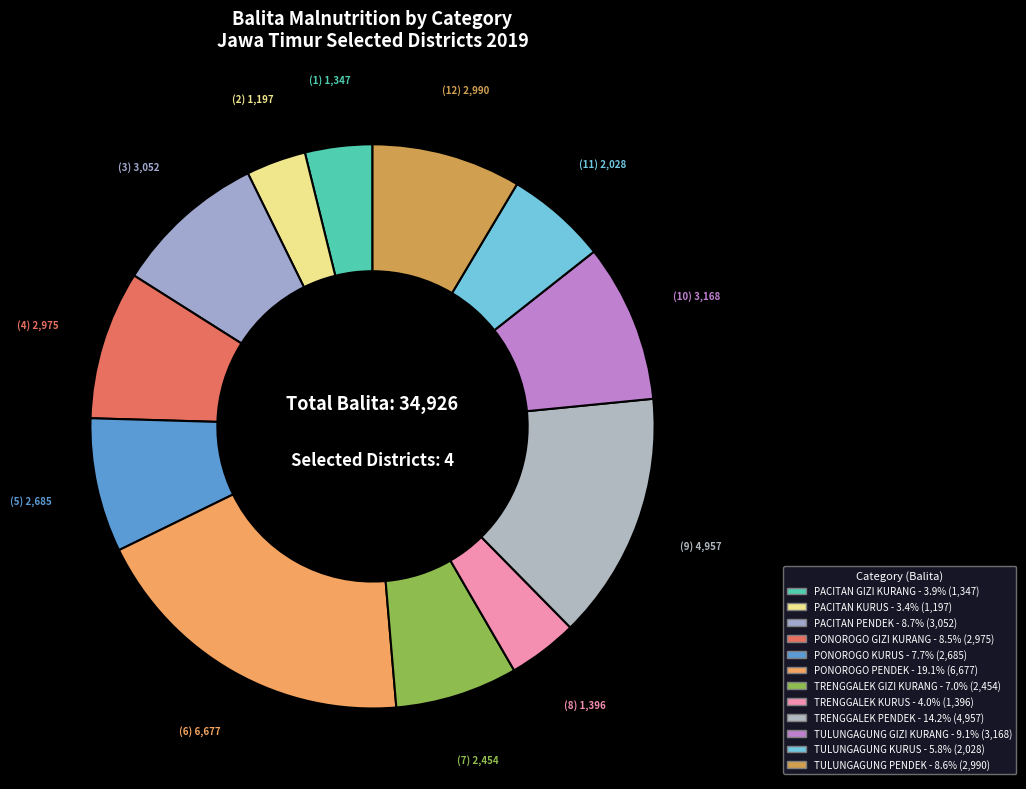

How many slices are in this pie chart?

12